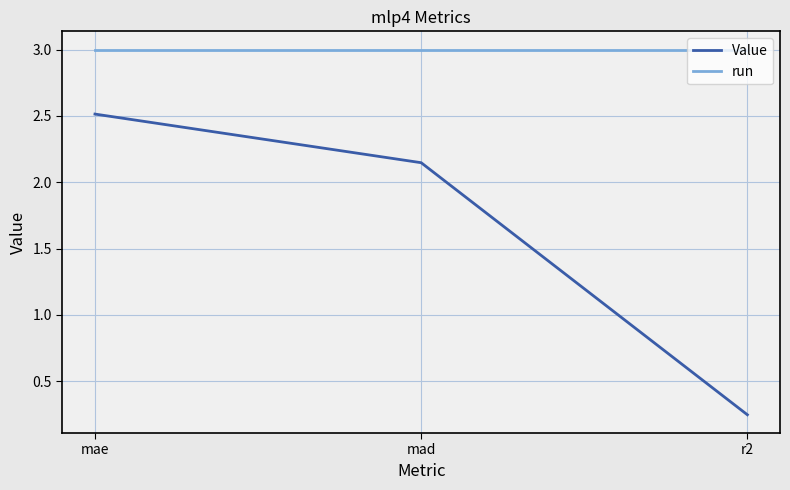

How many lines are shown in the chart?

2